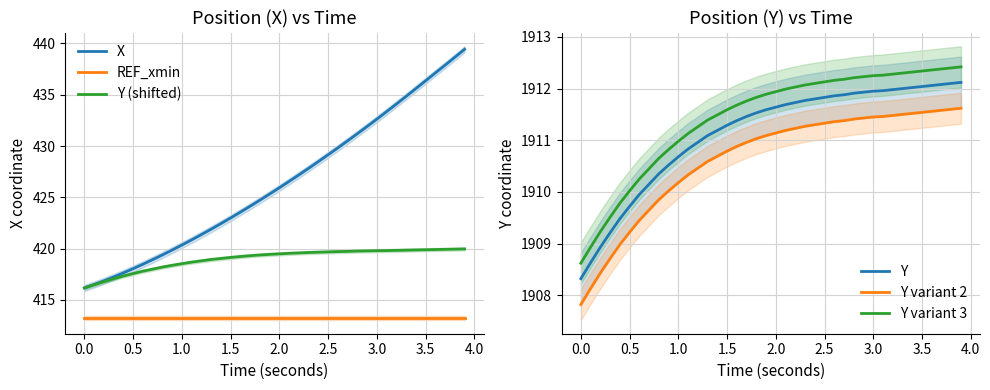

List the series in order of their peak value, highest first.

Y variant 3, Y, Y variant 2, X, Y (shifted), REF_xmin